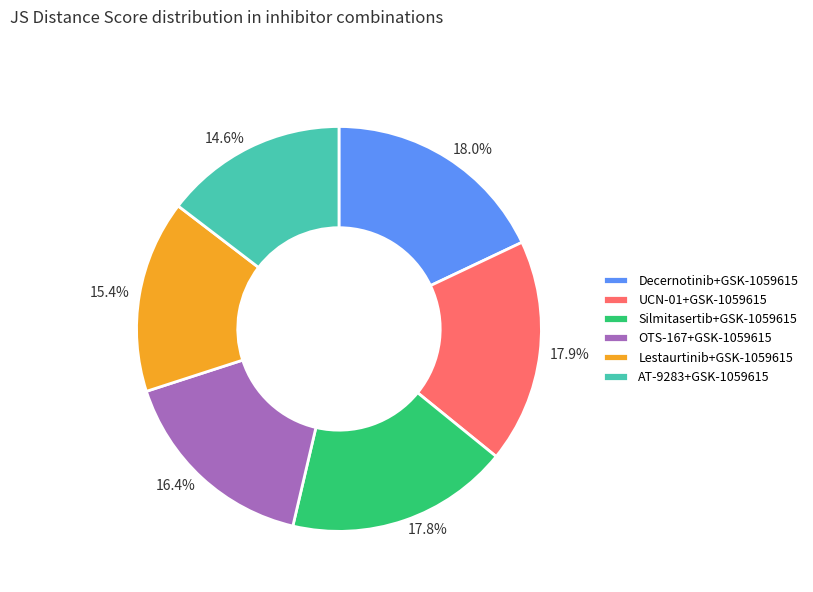

The Silmitasertib+GSK-1059615 slice represents 31% of the pie. True or false?

False